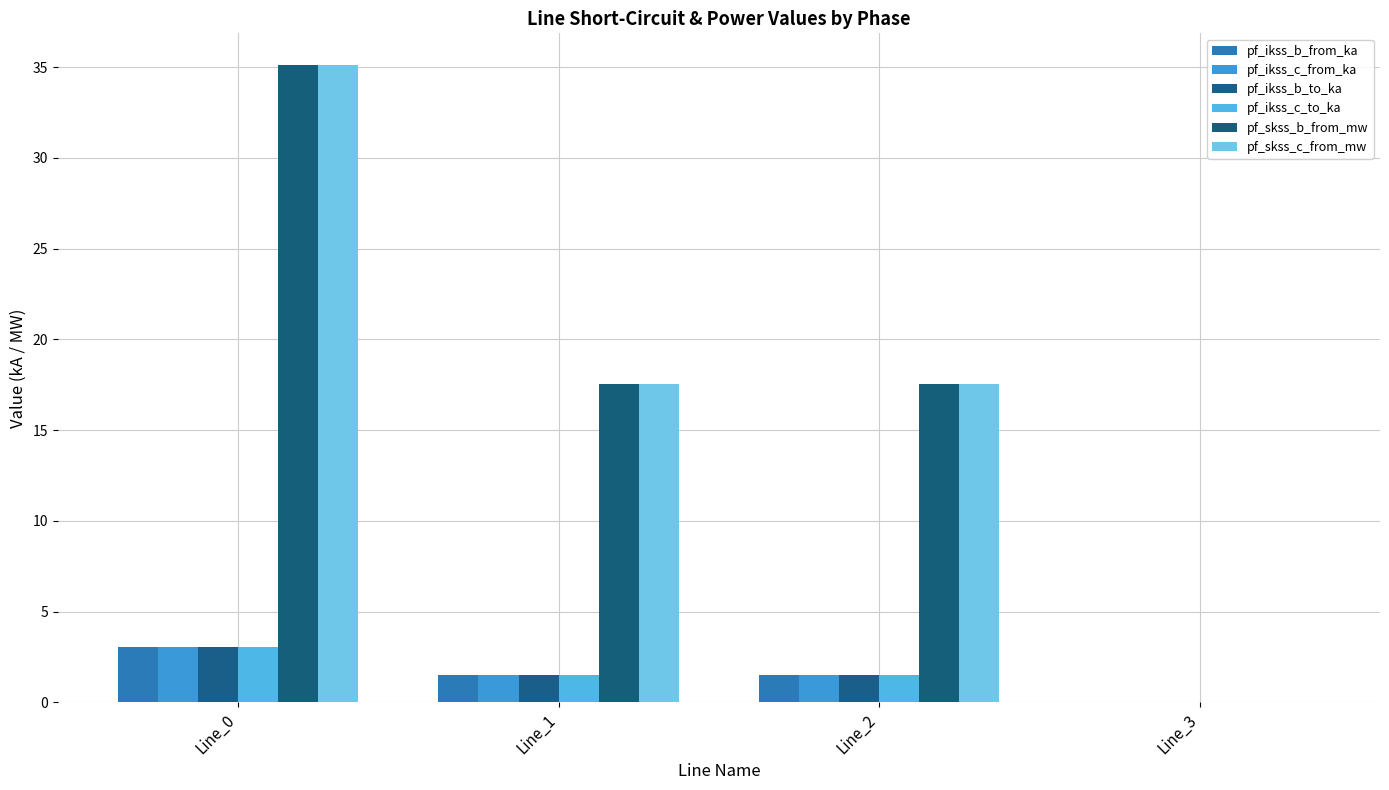

Reading left to right, what are all the values shown in this chart?

pf_ikss_b_from_ka: Line_0=3.0	Line_1=1.5	Line_2=1.5	Line_3=0.0
pf_ikss_c_from_ka: Line_0=3.0	Line_1=1.5	Line_2=1.5	Line_3=0.0
pf_ikss_b_to_ka: Line_0=3.0	Line_1=1.5	Line_2=1.5	Line_3=0.0
pf_ikss_c_to_ka: Line_0=3.0	Line_1=1.5	Line_2=1.5	Line_3=0.0
pf_skss_b_from_mw: Line_0=35.1	Line_1=17.6	Line_2=17.6	Line_3=0.0
pf_skss_c_from_mw: Line_0=35.1	Line_1=17.6	Line_2=17.6	Line_3=0.0